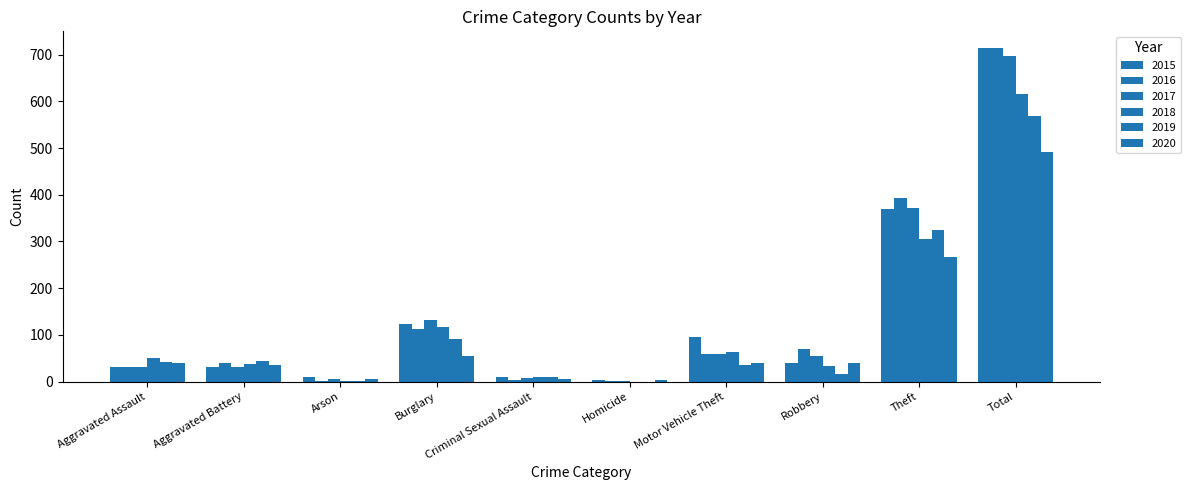

Reading left to right, list all the values displayed in this chart.

2015: Aggravated Assault=32	Aggravated Battery=31	Arson=9	Burglary=123	Criminal Sexual Assault=9	Homicide=3	Motor Vehicle Theft=96	Robbery=41	Theft=369	Total=713
2016: Aggravated Assault=32	Aggravated Battery=41	Arson=1	Burglary=113	Criminal Sexual Assault=3	Homicide=2	Motor Vehicle Theft=59	Robbery=69	Theft=394	Total=714
2017: Aggravated Assault=32	Aggravated Battery=32	Arson=5	Burglary=133	Criminal Sexual Assault=7	Homicide=2	Motor Vehicle Theft=59	Robbery=55	Theft=372	Total=697
2018: Aggravated Assault=50	Aggravated Battery=37	Arson=2	Burglary=117	Criminal Sexual Assault=9	Homicide=0	Motor Vehicle Theft=63	Robbery=33	Theft=305	Total=616
2019: Aggravated Assault=43	Aggravated Battery=44	Arson=1	Burglary=92	Criminal Sexual Assault=11	Homicide=0	Motor Vehicle Theft=35	Robbery=17	Theft=325	Total=568
2020: Aggravated Assault=39	Aggravated Battery=35	Arson=6	Burglary=55	Criminal Sexual Assault=6	Homicide=4	Motor Vehicle Theft=40	Robbery=40	Theft=266	Total=491